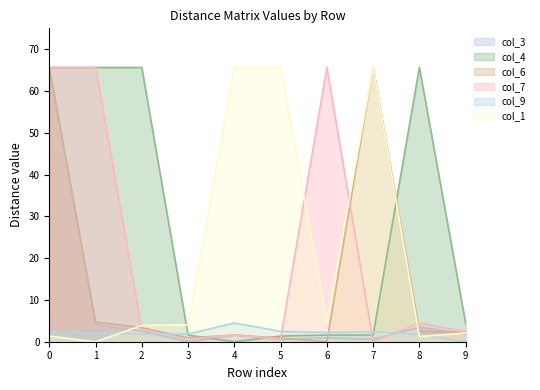

How many series are shown in this chart?

6